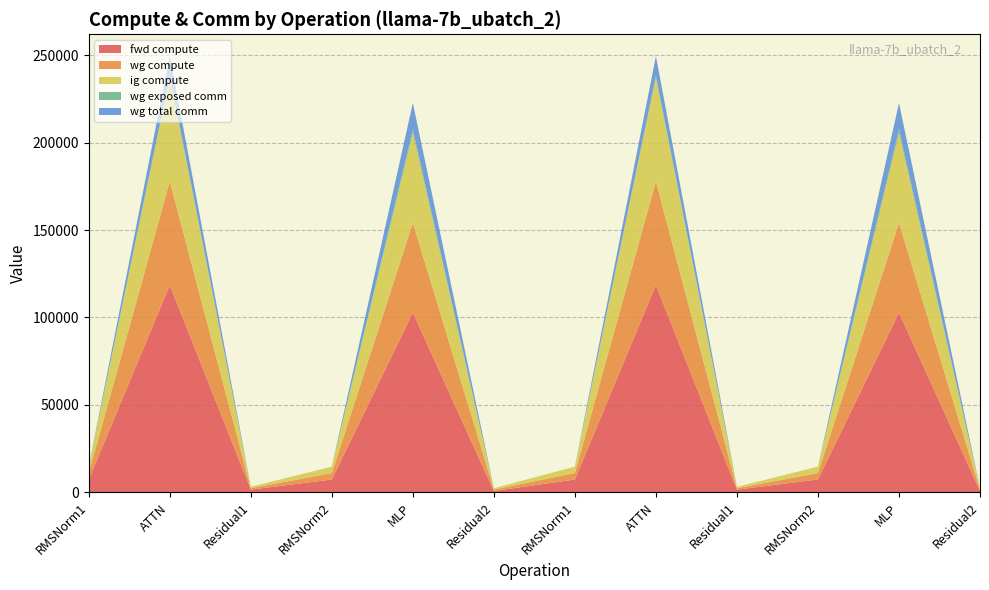

Reading left to right, transcribe all the data shown in this chart.

fwd compute: 7369.5	118530.0	1597.4	7369.5	102747.3	798.7	7369.5	118530.0	1597.4	7369.5	102747.3	798.7
wg compute: 3684.7	59265.0	798.7	3684.7	51373.7	798.7	3684.7	59265.0	798.7	3684.7	51373.7	798.7
ig compute: 3684.7	59265.0	798.7	3684.7	51373.7	798.7	3684.7	59265.0	798.7	3684.7	51373.7	798.7
wg exposed comm: 0.0	1191.3	0.0	0.0	2205.0	0.0	0.0	1191.3	0.0	0.0	2205.0	0.0
wg total comm: 0.0	11160.8	0.0	0.0	14903.8	0.0	0.0	11160.8	0.0	0.0	14903.8	0.0